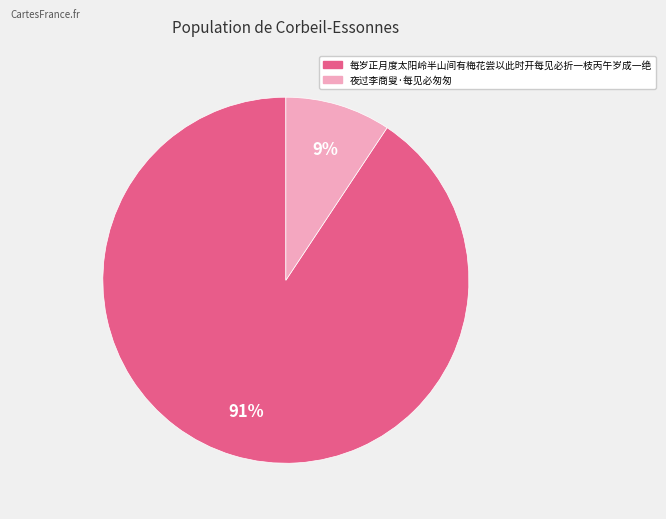

To the nearest percent, what is the combined percentage of 夜过李商叟·每见必匆匆 and 每岁正月度太阳岭半山间有梅花尝以此时开每见必折一枝丙午岁成一绝?

100%